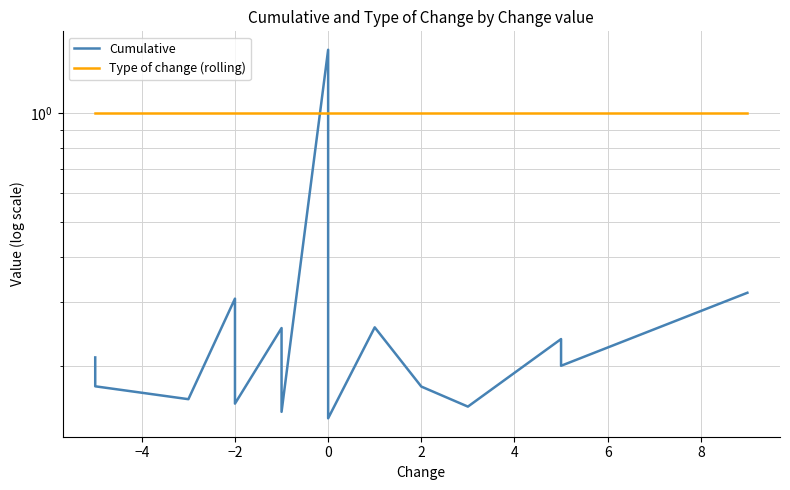

How many lines are shown in the chart?

2